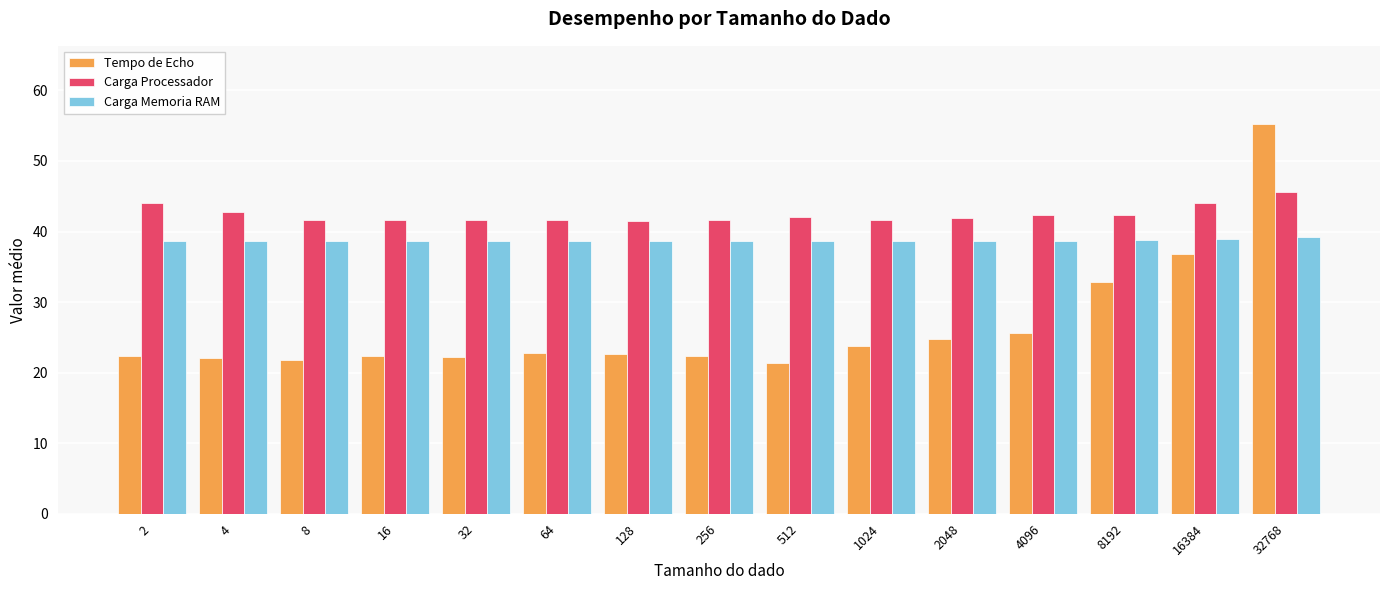

Are the bars grouped side by side (vs. stacked)?

Yes